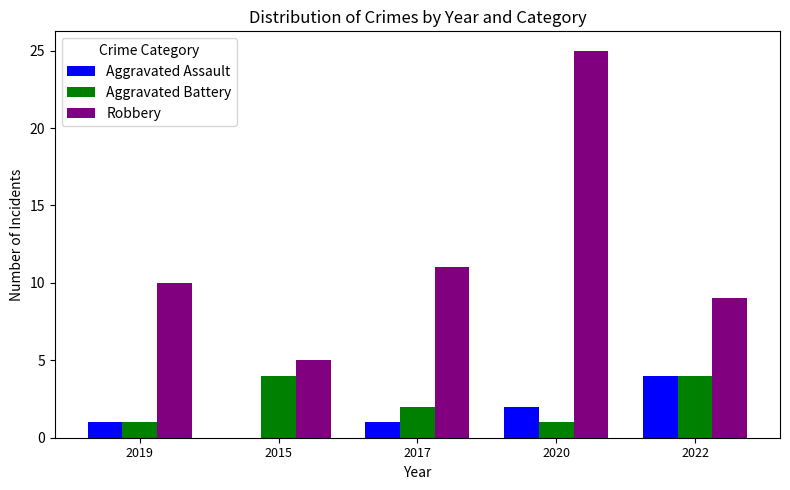

The Robbery series shows 6 at 2020. True or false?

False